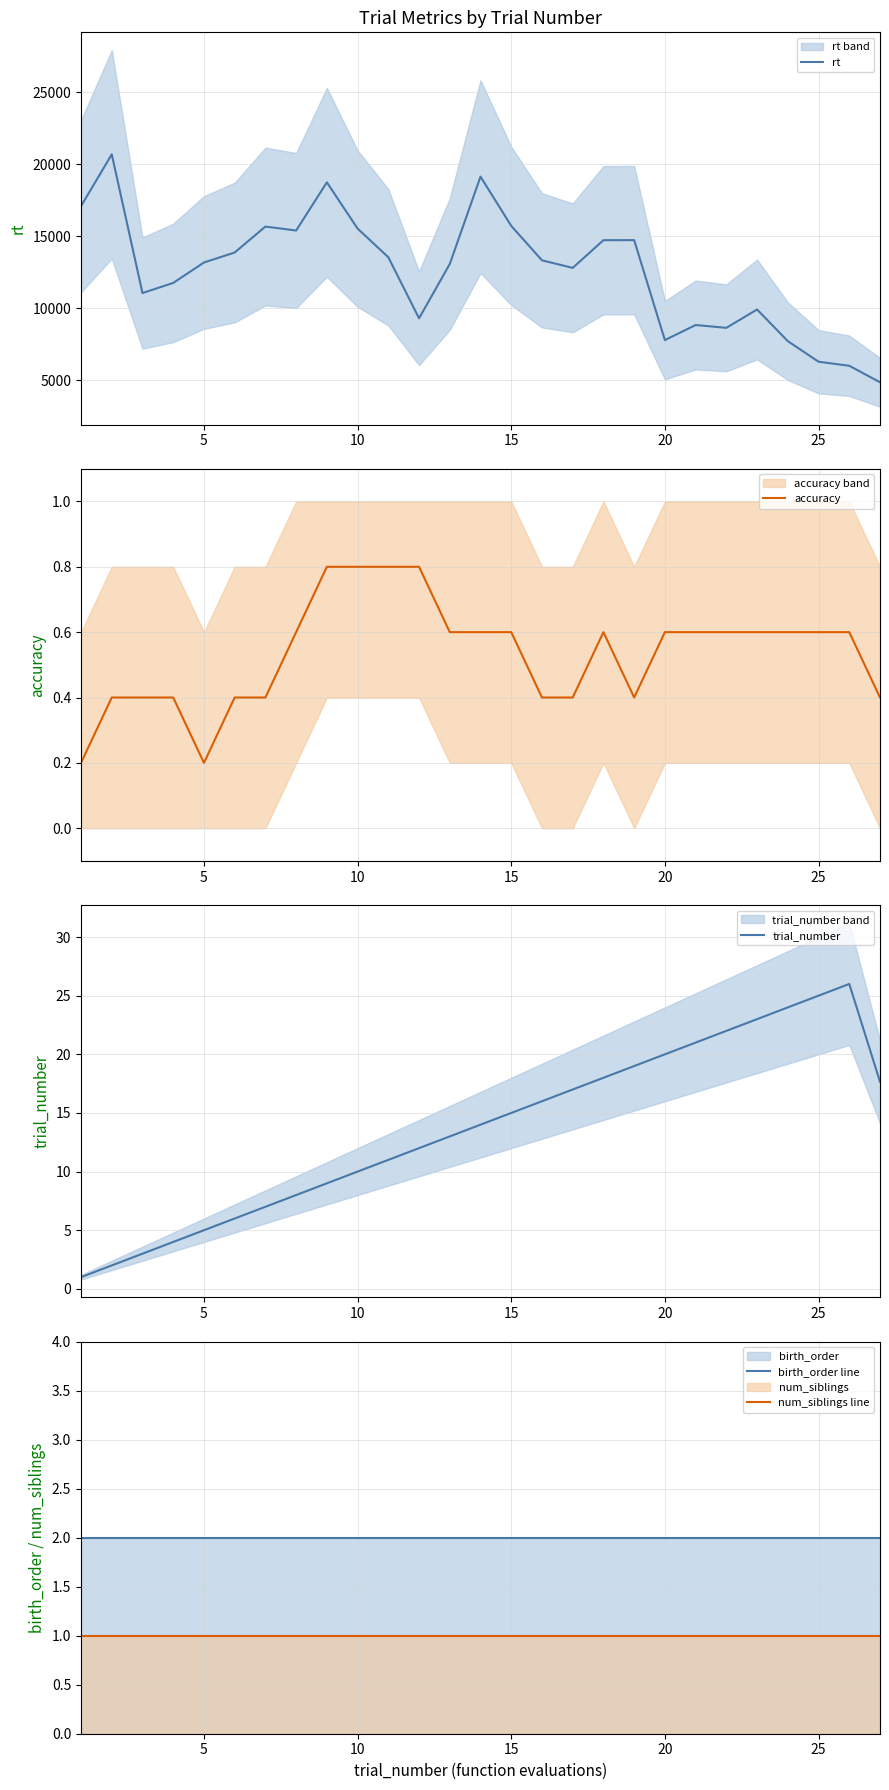

Reading left to right, transcribe all the data shown in this chart.

rt: 17075.3	20672.7	11040.7	11745.0	13161.3	13856.0	15656.3	15383.3	18728.7	15516.3	13528.3	9286.0	13059.7	19123.7	15704.0	13313.7	12787.7	14711.0	14715.7	7772.3	8820.0	8625.3	9898.3	7701.0	6271.3	5989.3	4844.3
accuracy: 0.2	0.4	0.4	0.4	0.2	0.4	0.4	0.6	0.8	0.8	0.8	0.8	0.6	0.6	0.6	0.4	0.4	0.6	0.4	0.6	0.6	0.6	0.6	0.6	0.6	0.6	0.4
trial_number: 1.0	2.0	3.0	4.0	5.0	6.0	7.0	8.0	9.0	10.0	11.0	12.0	13.0	14.0	15.0	16.0	17.0	18.0	19.0	20.0	21.0	22.0	23.0	24.0	25.0	26.0	17.7
birth_order line: 2.0	2.0	2.0	2.0	2.0	2.0	2.0	2.0	2.0	2.0	2.0	2.0	2.0	2.0	2.0	2.0	2.0	2.0	2.0	2.0	2.0	2.0	2.0	2.0	2.0	2.0	2.0
num_siblings line: 1.0	1.0	1.0	1.0	1.0	1.0	1.0	1.0	1.0	1.0	1.0	1.0	1.0	1.0	1.0	1.0	1.0	1.0	1.0	1.0	1.0	1.0	1.0	1.0	1.0	1.0	1.0